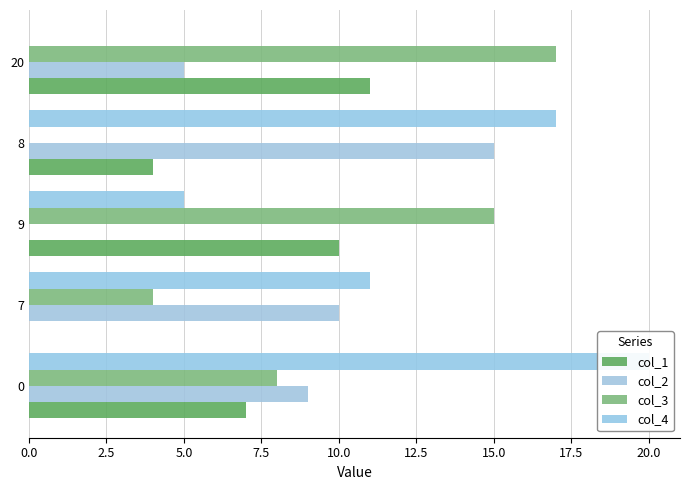

What is the sum of all col_3 values?

44